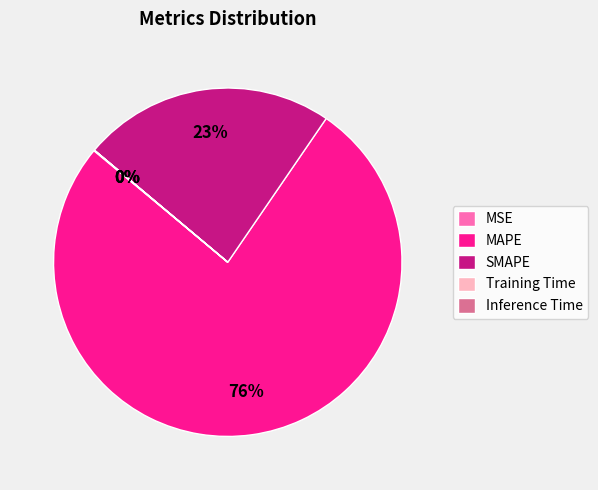

The SMAPE slice represents 29% of the pie. True or false?

False